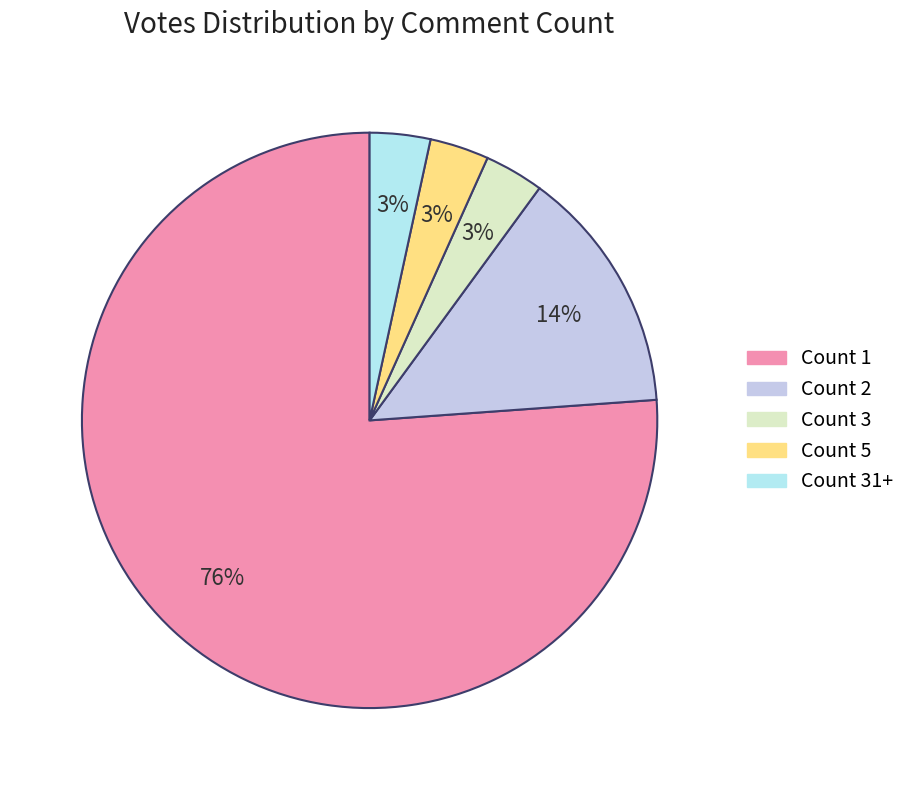

To the nearest percent, what is the average slice percentage?

20%